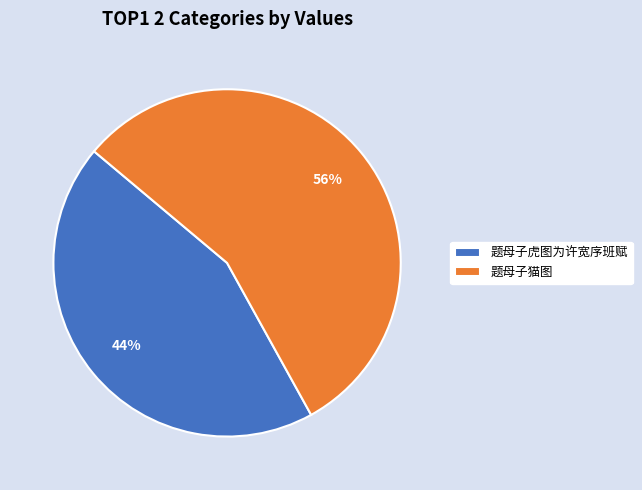

Rank the categories by value from lowest to highest.

题母子虎图为许宽序班赋, 题母子猫图